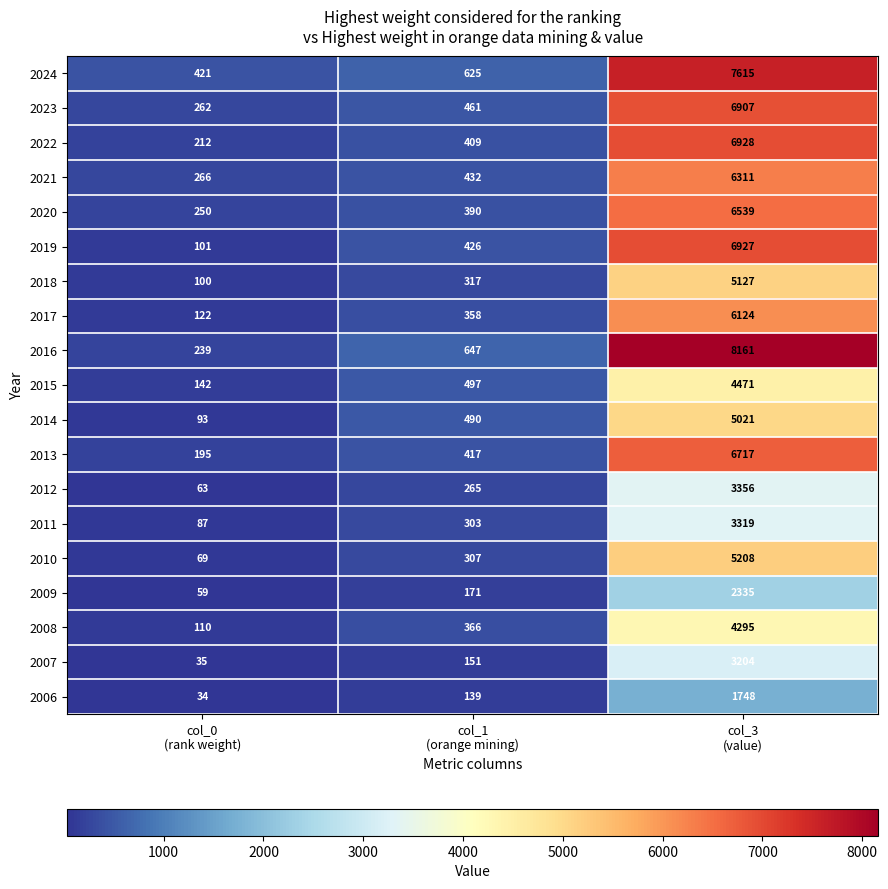

Rank the series by their maximum value, from lowest to highest.

2006, 2009, 2007, 2011, 2012, 2008, 2015, 2014, 2018, 2010, 2017, 2021, 2020, 2013, 2023, 2019, 2022, 2024, 2016